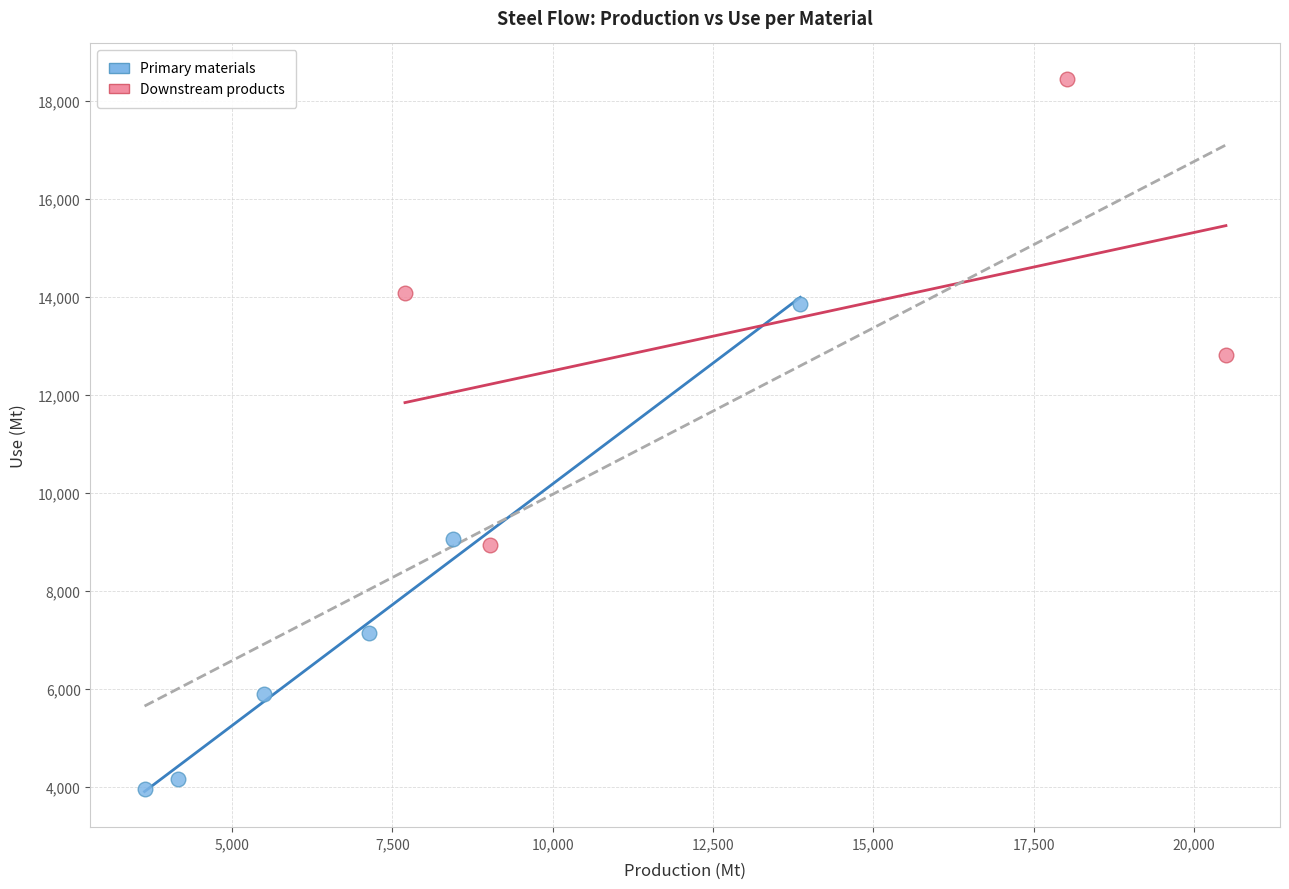

Which series reaches the minimum Y coordinate?

Primary materials